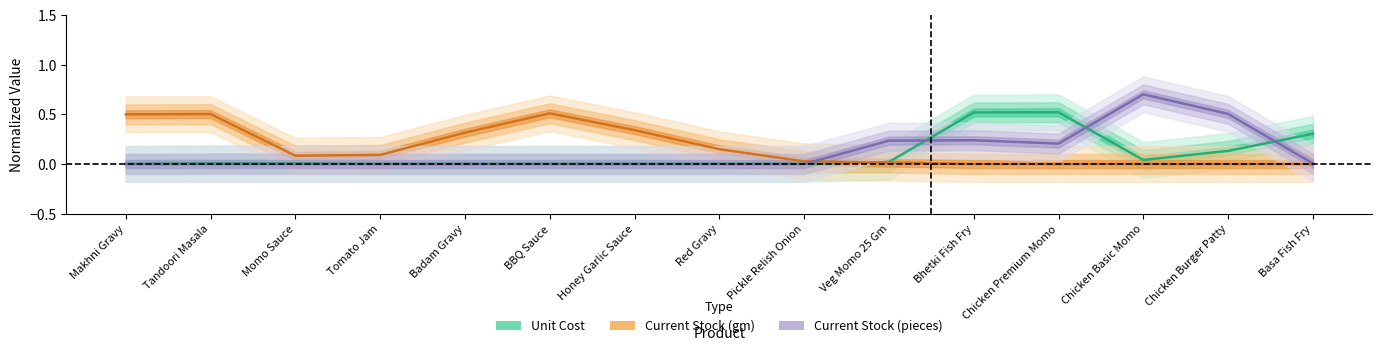

What is the total value across all series at Momo Sauce?

0.1